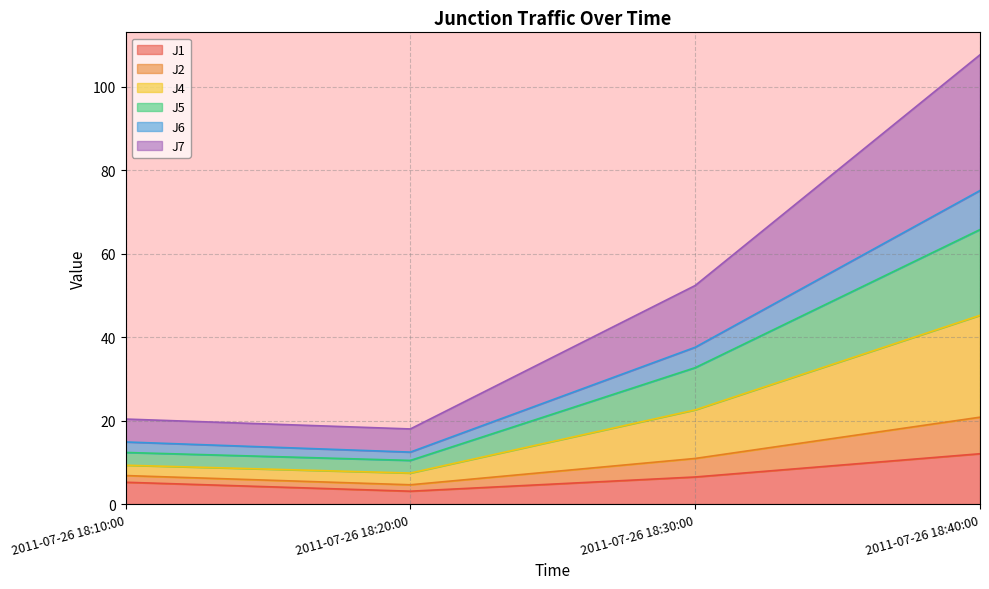

What is the approximate value of J1 at 2011-07-26 18:30:00?

6.5